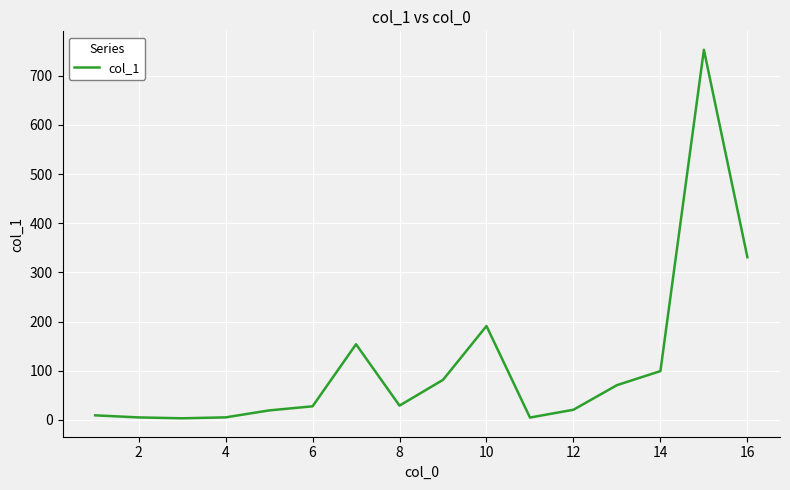

What is the average value?

112.7